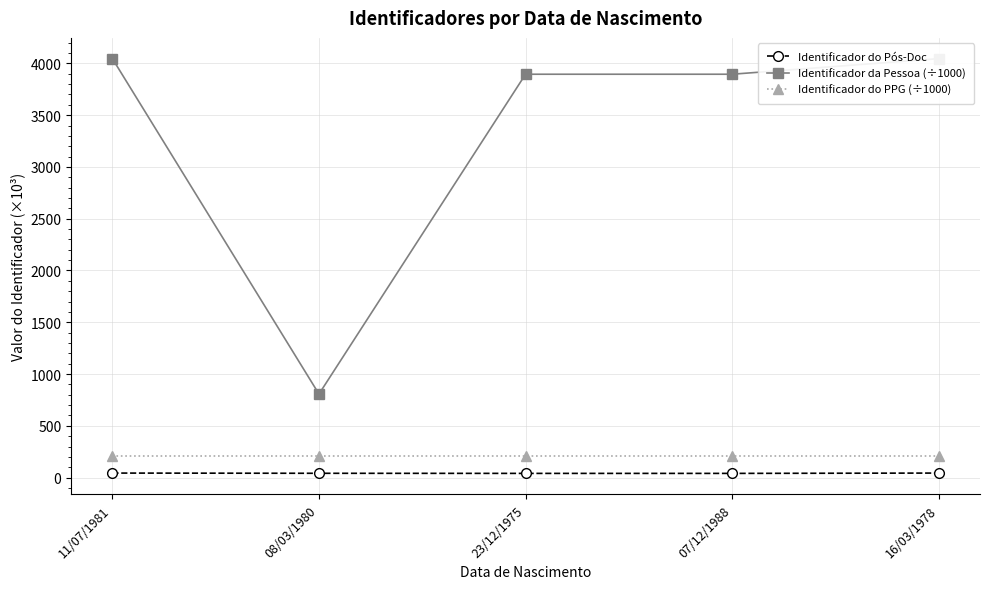

Rank the series by their maximum value, from highest to lowest.

Identificador da Pessoa (÷1000), Identificador do PPG (÷1000), Identificador do Pós-Doc